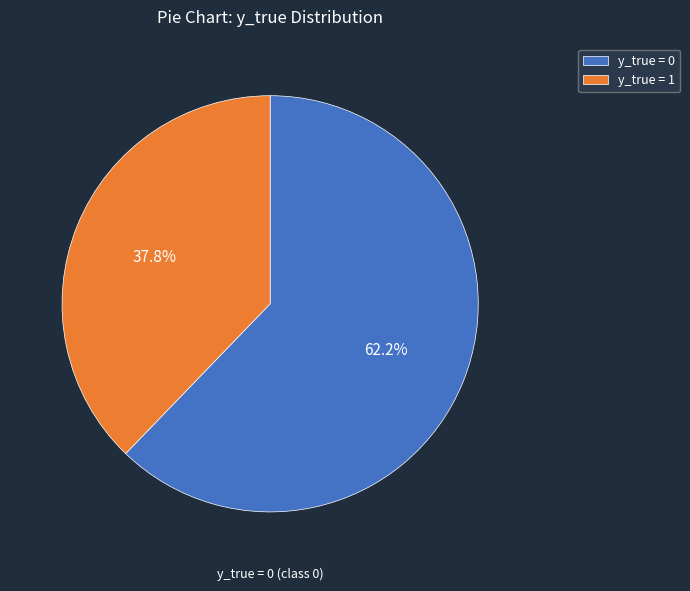

What is the total percentage of y_true = 0 and y_true = 1?

100.0%